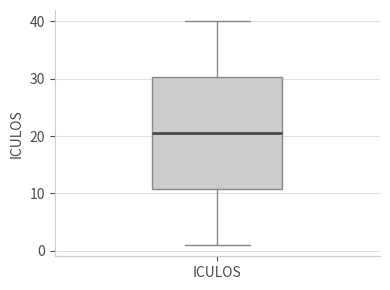

Where is the upper edge of the box for ICULOS on the y-axis? The values are not printed on the chart, so give them approximately, as read against the axis.

30